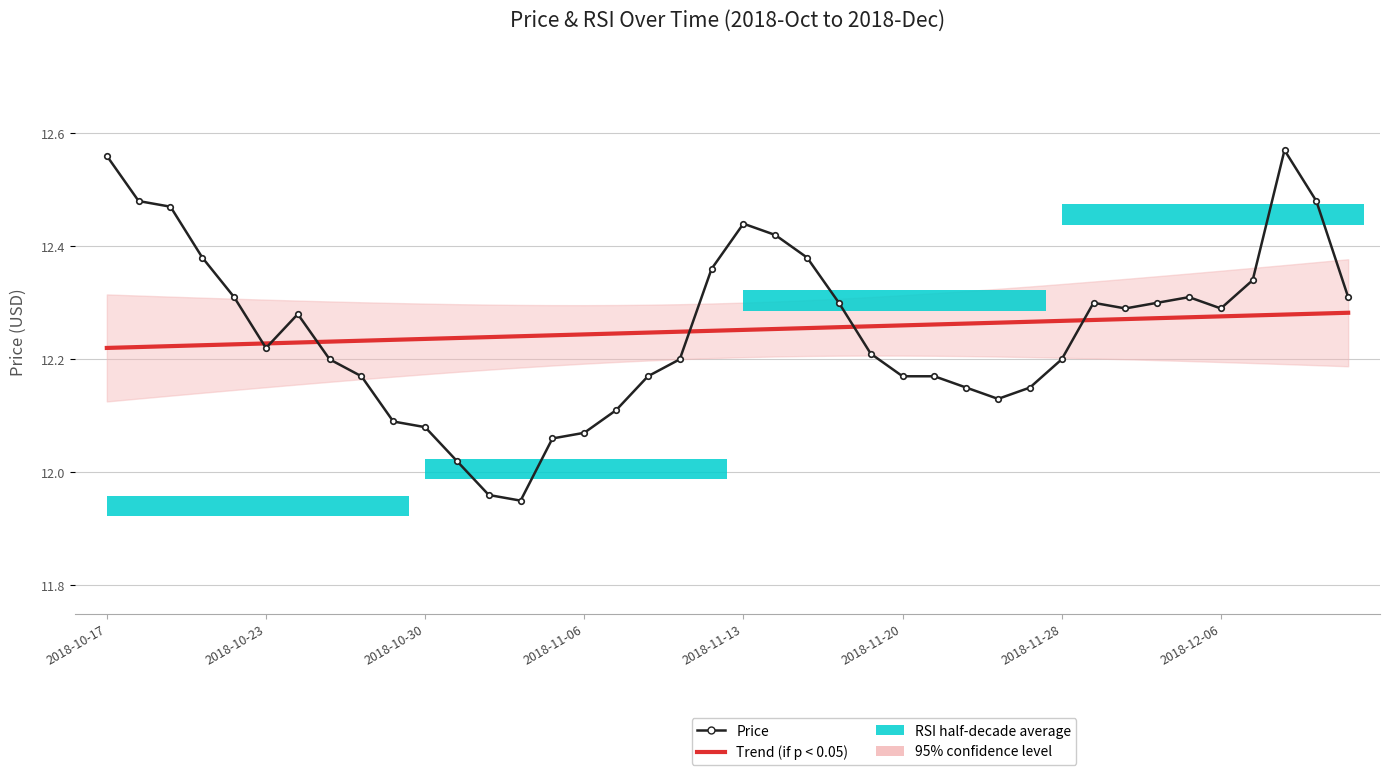

What is the difference between the price values at 31 and 10?

0.2